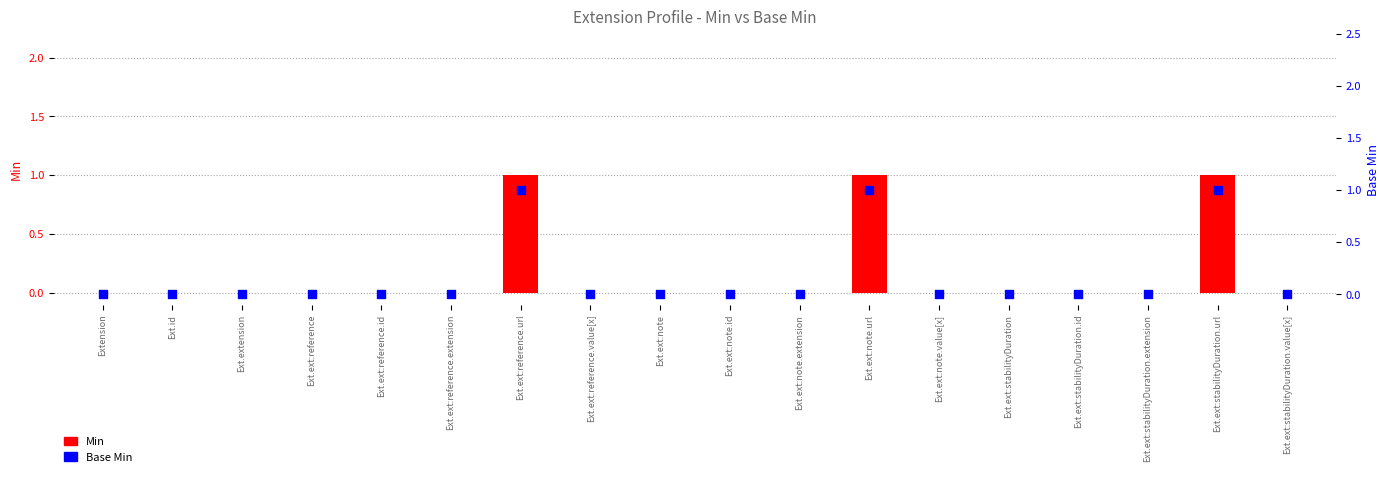

At which category is the sum across all series the highest?

Ext.ext:reference.url